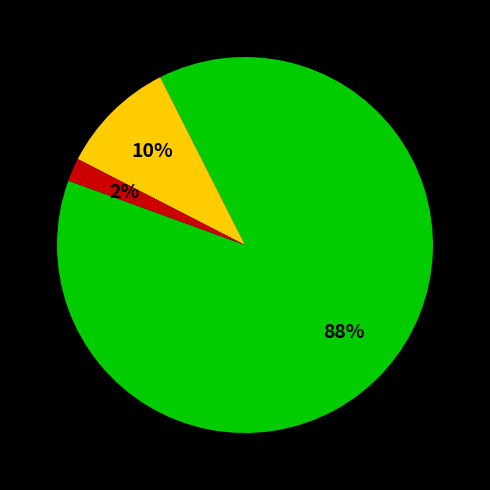

Is there a majority slice in this chart?

Yes